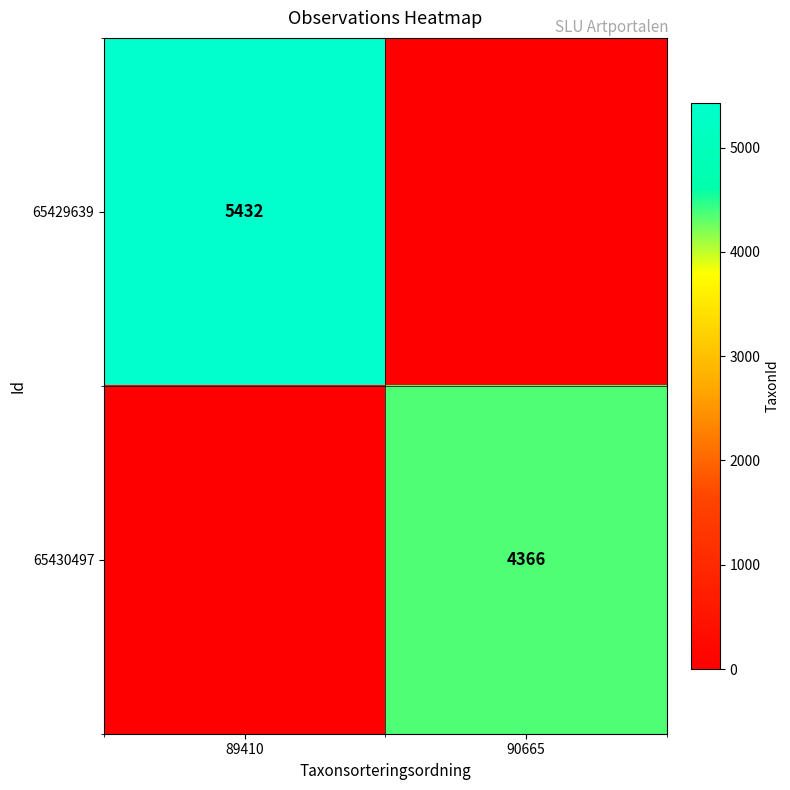

The 65429639 series shows 5432 at 89410. True or false?

True